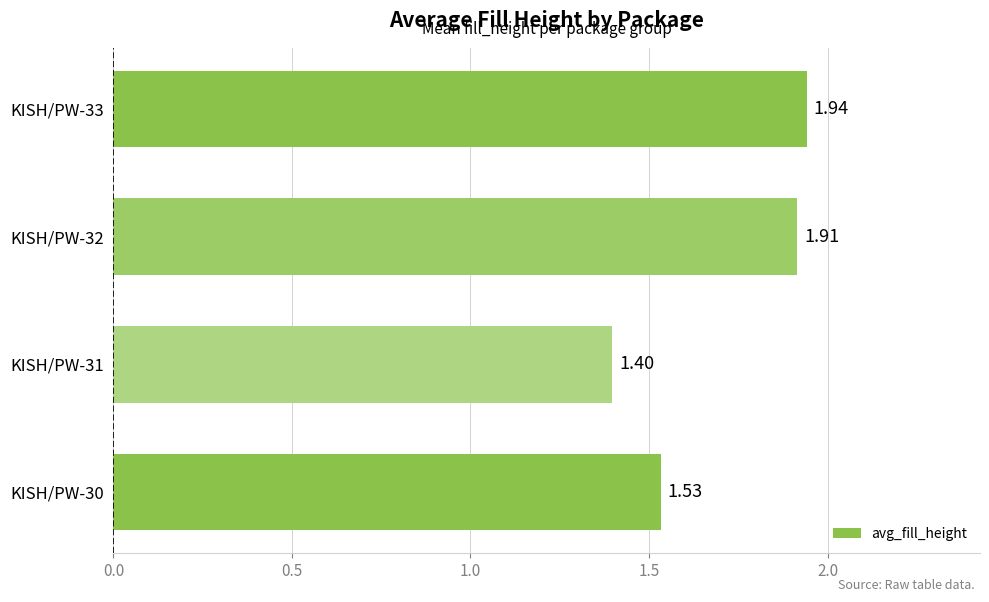

Rank the categories by value from highest to lowest.

KISH/PW-33, KISH/PW-32, KISH/PW-30, KISH/PW-31